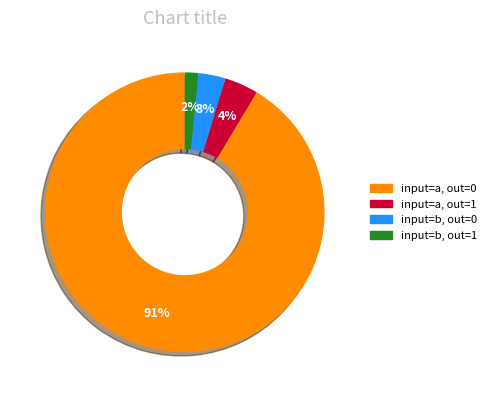

Is there a majority slice in this chart?

Yes